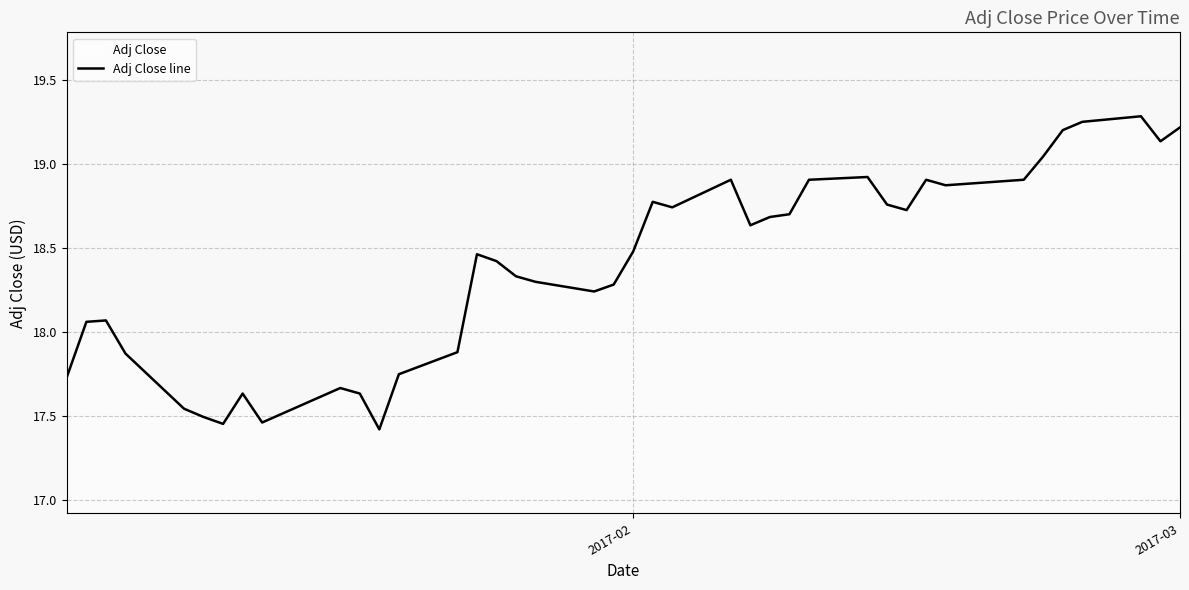

What is the minimum value shown in the chart?

17.4